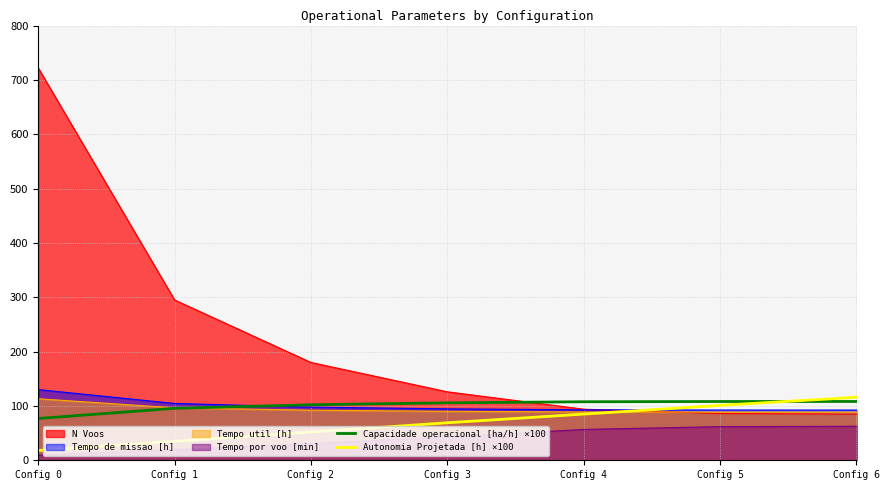

What is the total value across all series at Config 1?

646.4